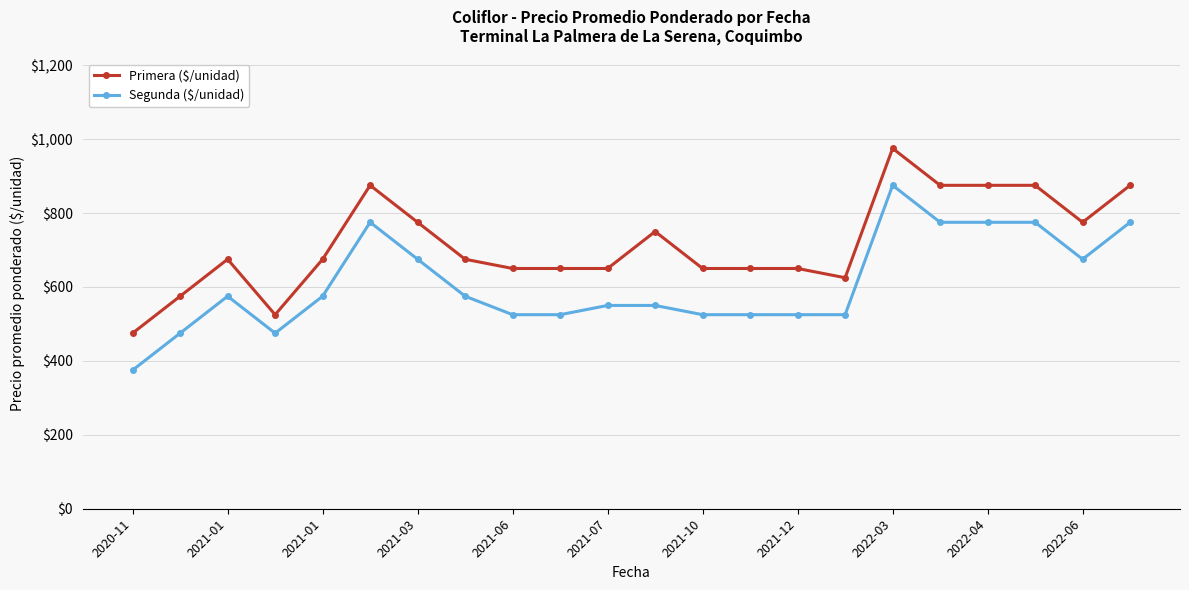

What is the smallest value displayed?

375